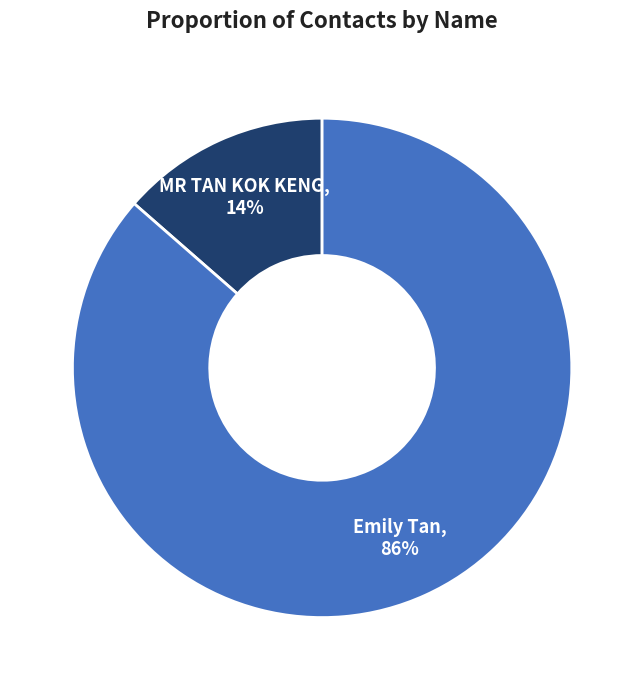

To the nearest percent, what is the combined percentage of MR TAN KOK KENG and Emily Tan?

100%